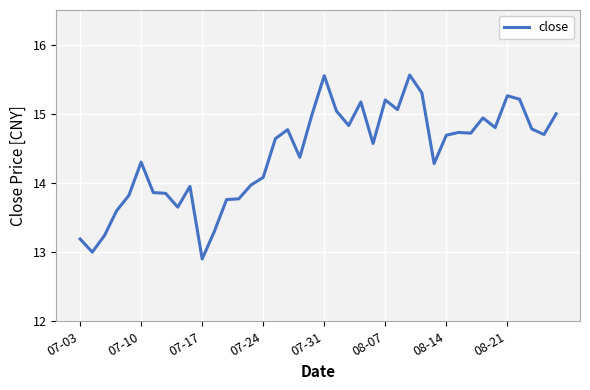

Is this an area chart (filled region under the line)?

No